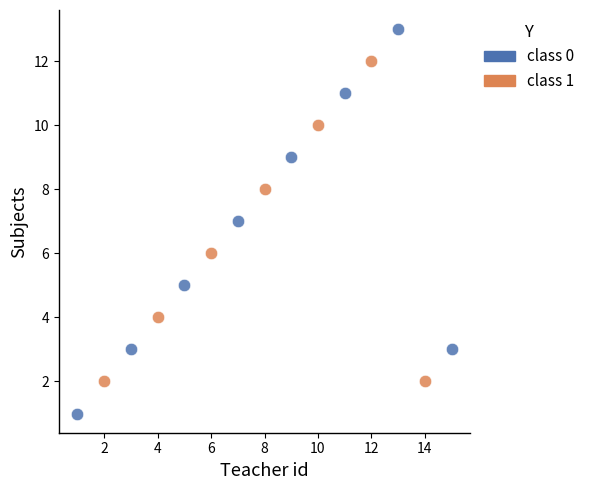

Which series has the widest spread of Y values?

class 0